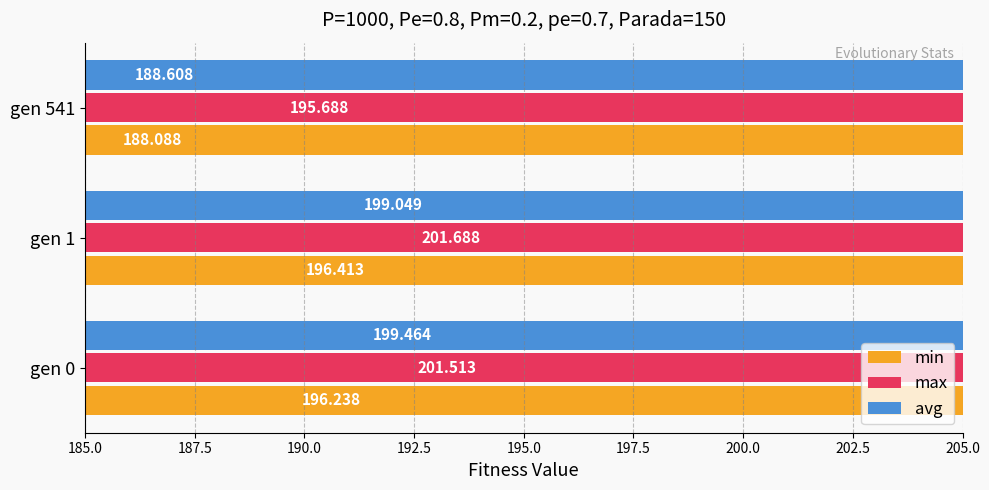

How many values in the avg series are below 199?

1